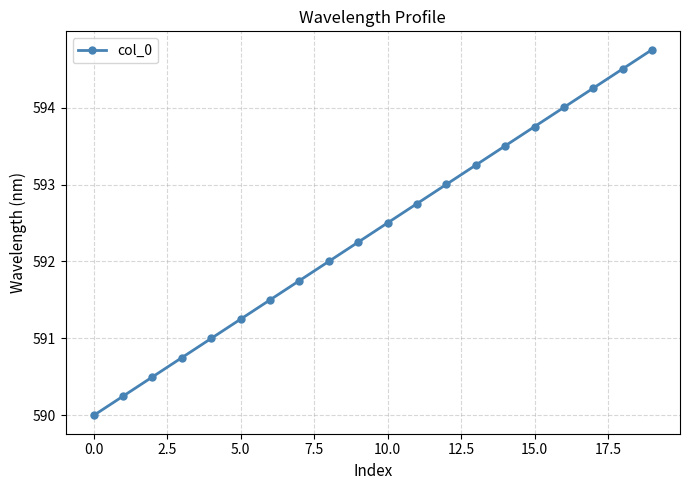

Reading right to left, list all the values displayed in this chart.

594.8	594.5	594.3	594.0	593.8	593.5	593.3	593.0	592.8	592.5	592.3	592.0	591.8	591.5	591.3	591.0	590.8	590.5	590.3	590.0